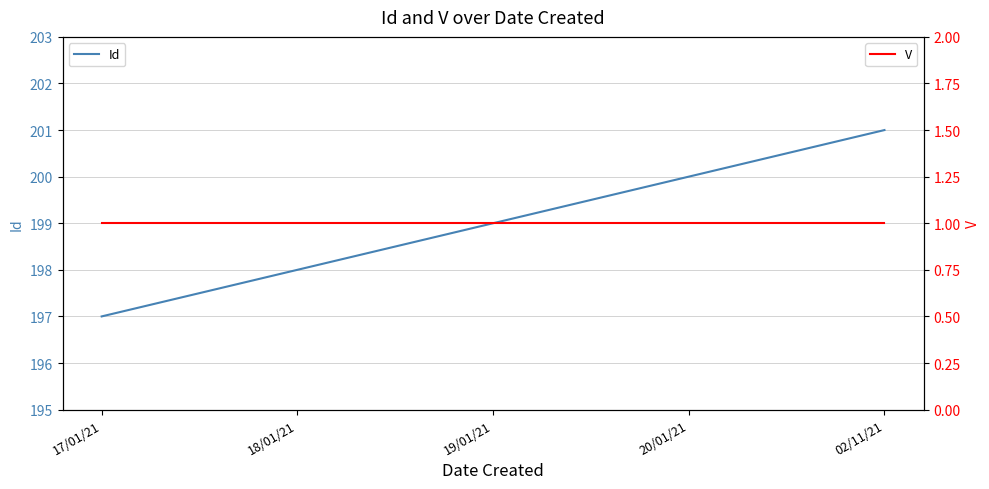

What is the maximum value shown in the chart?

201